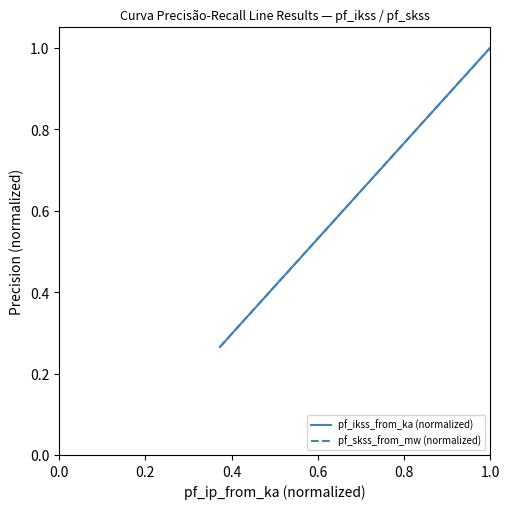

What is the difference between the maximum and minimum values in the pf_skss_from_mw (normalized) series?

0.7